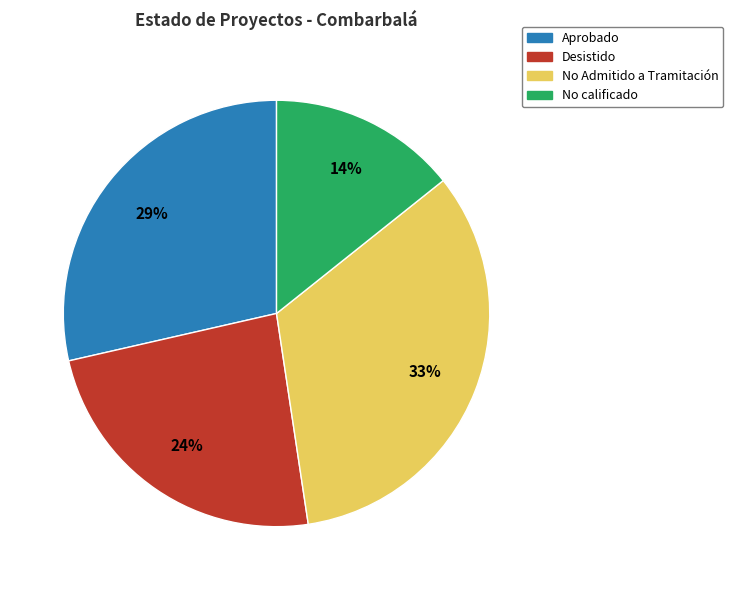

The No calificado slice represents 29% of the pie. True or false?

False